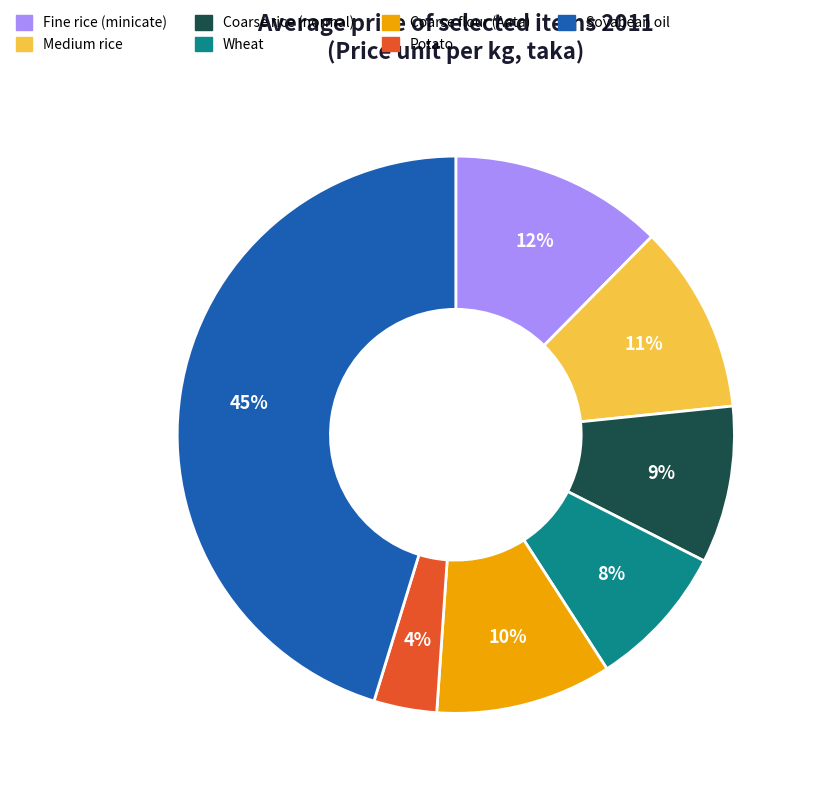

Is it true that Soyabean oil is 55% of the pie?

False